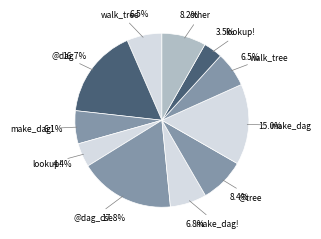

Count the number of slices in the pie.

11